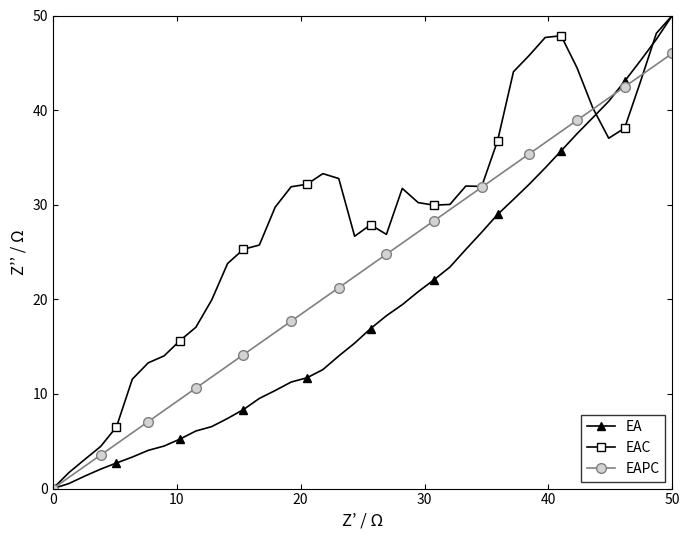

What is the maximum value for EAPC?

46.0